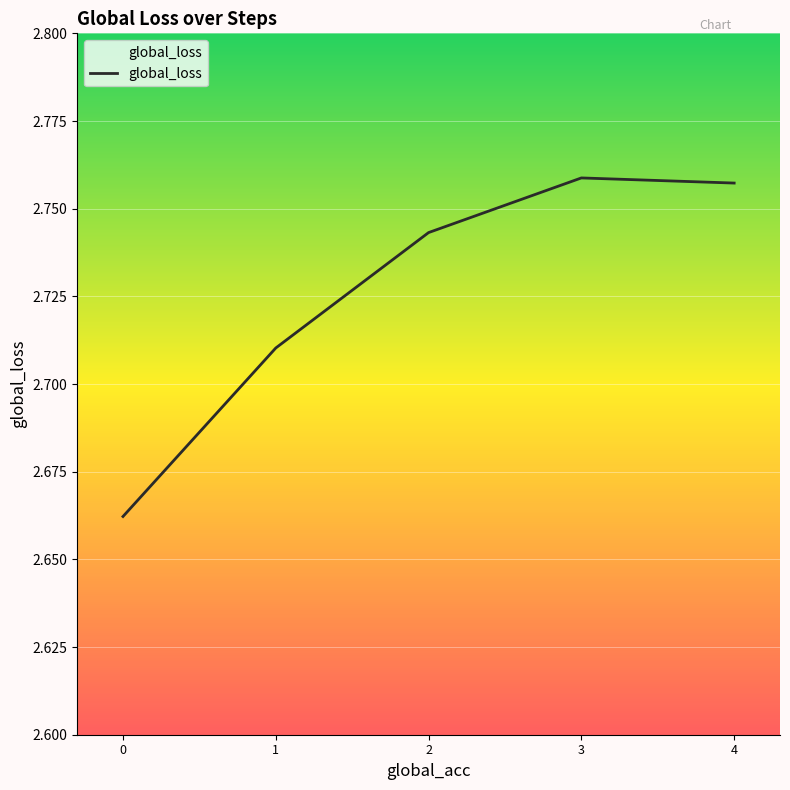

Is it true that the value at 4 is 4.6?

False